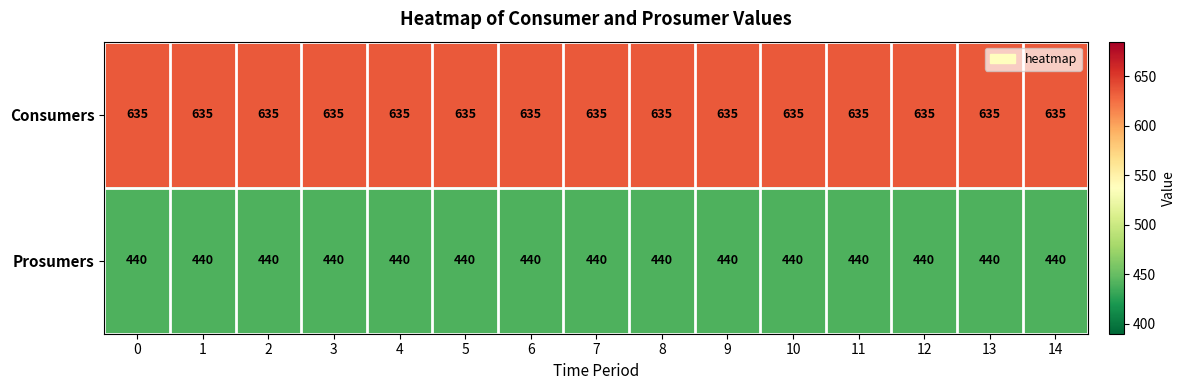

List the series in order of their peak value, highest first.

Consumers, Prosumers